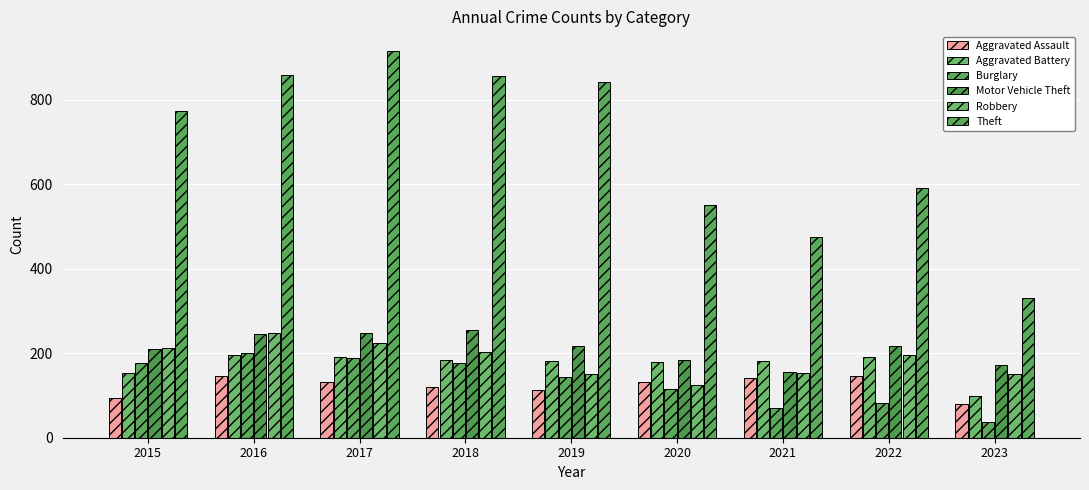

What is the total value across all series at 2020?

1286